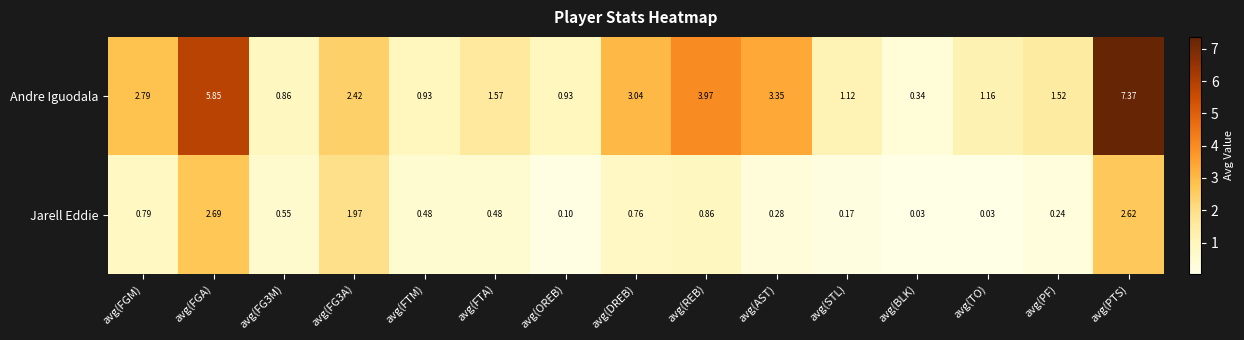

Rank the series at avg(FGA) from lowest to highest value.

Jarell Eddie, Andre Iguodala